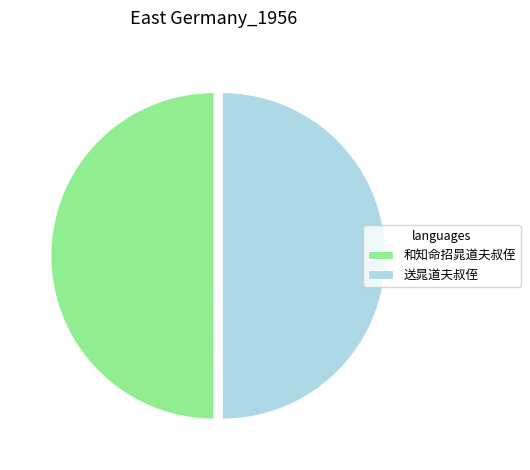

What is the ratio of the value at 送晁道夫叔侄 to the value at 和知命招晁道夫叔侄?

1.0